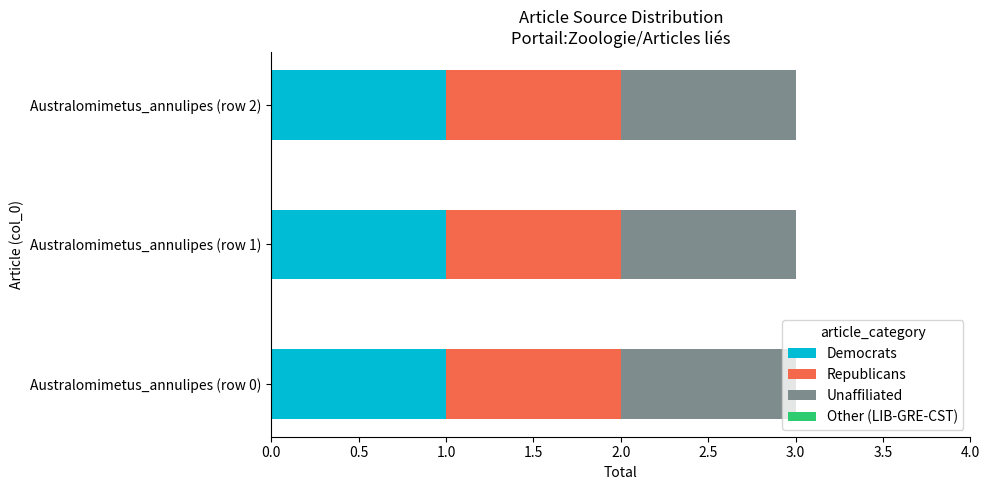

What is the spread (max minus min) of values at Australomimetus_annulipes (row 1)?

1